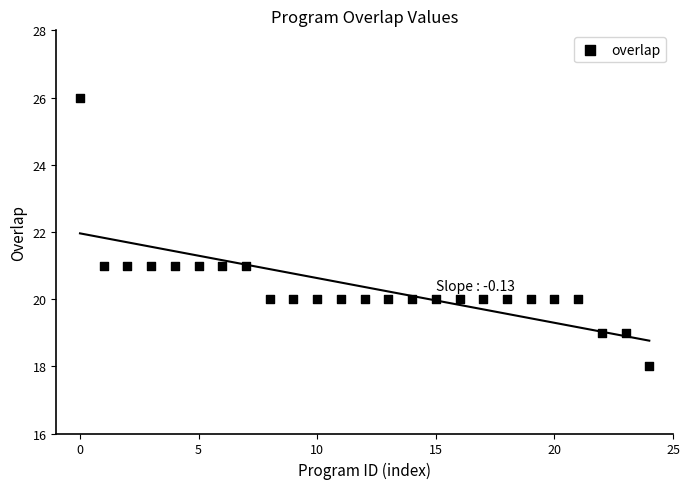

What is the range of Y values (max minus min)?

8